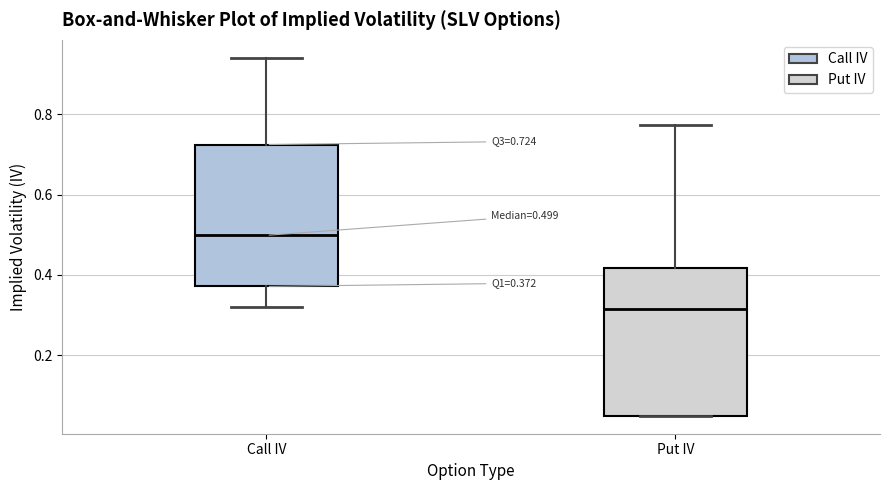

Which box has the lowest median line?

Put IV